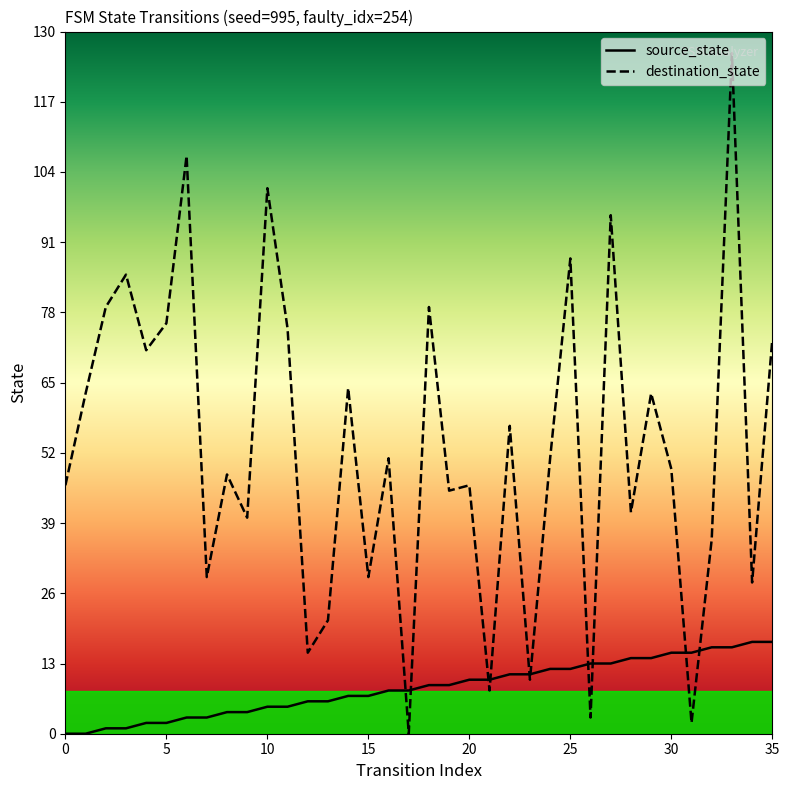

Count the number of categories in the chart.

36